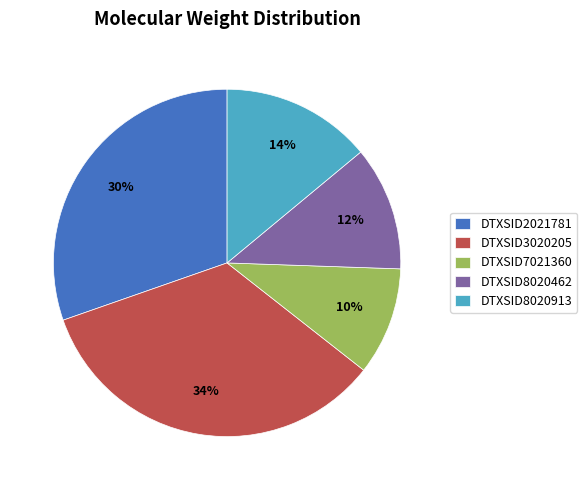

To the nearest percent, what is the average slice percentage?

20%